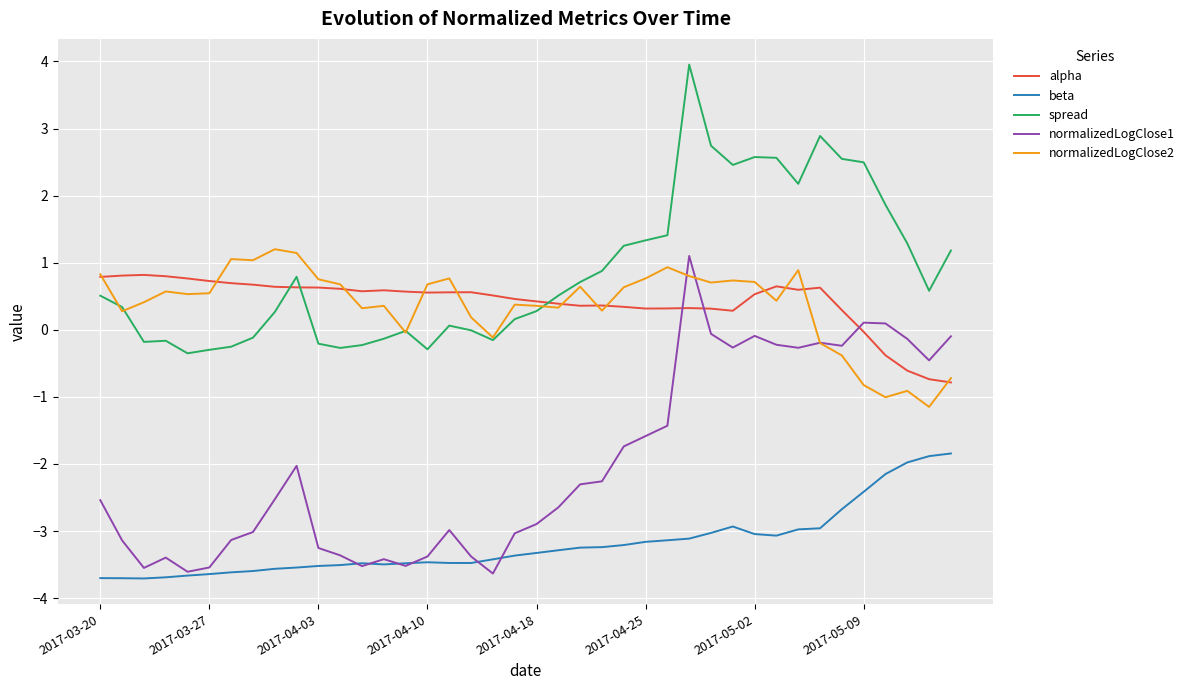

What is the smallest value displayed?

-3.7